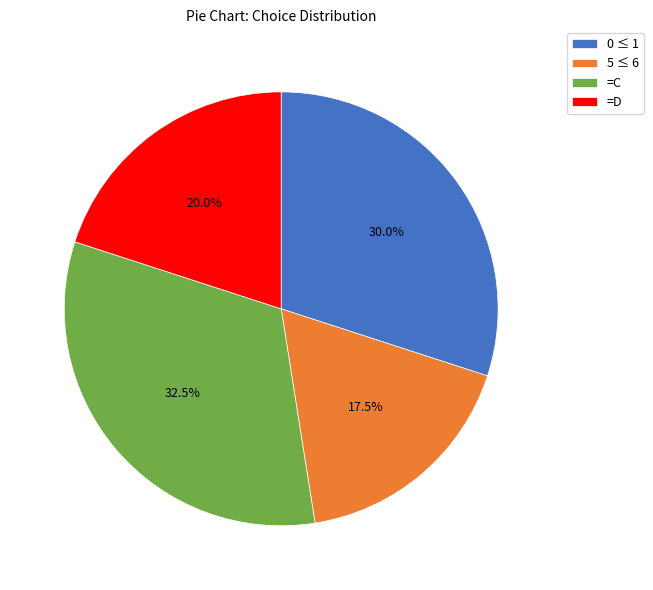

Do 0 ≤ 1 and 5 ≤ 6 together represent more than half of the pie?

No